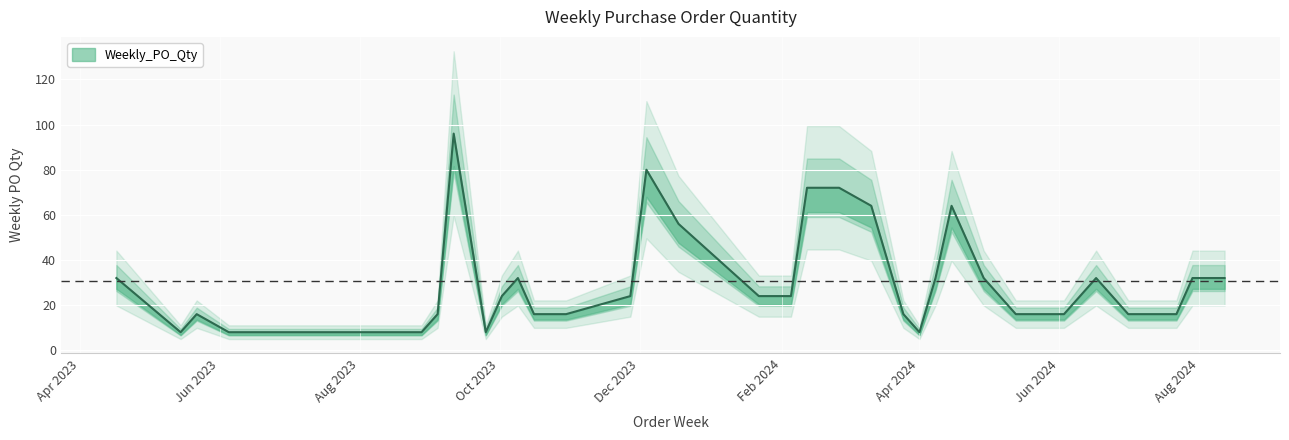

What position from the right is 2024-02-05?

17